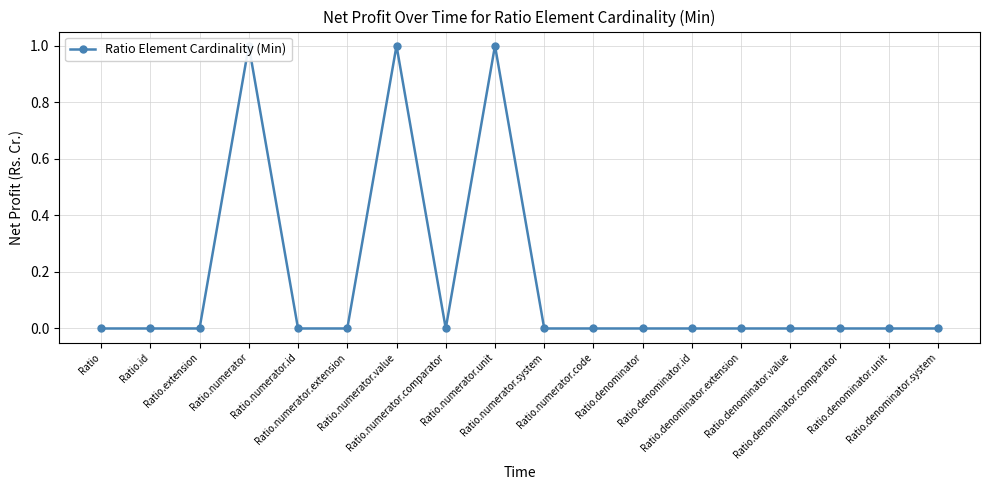

Count the number of categories in the chart.

18